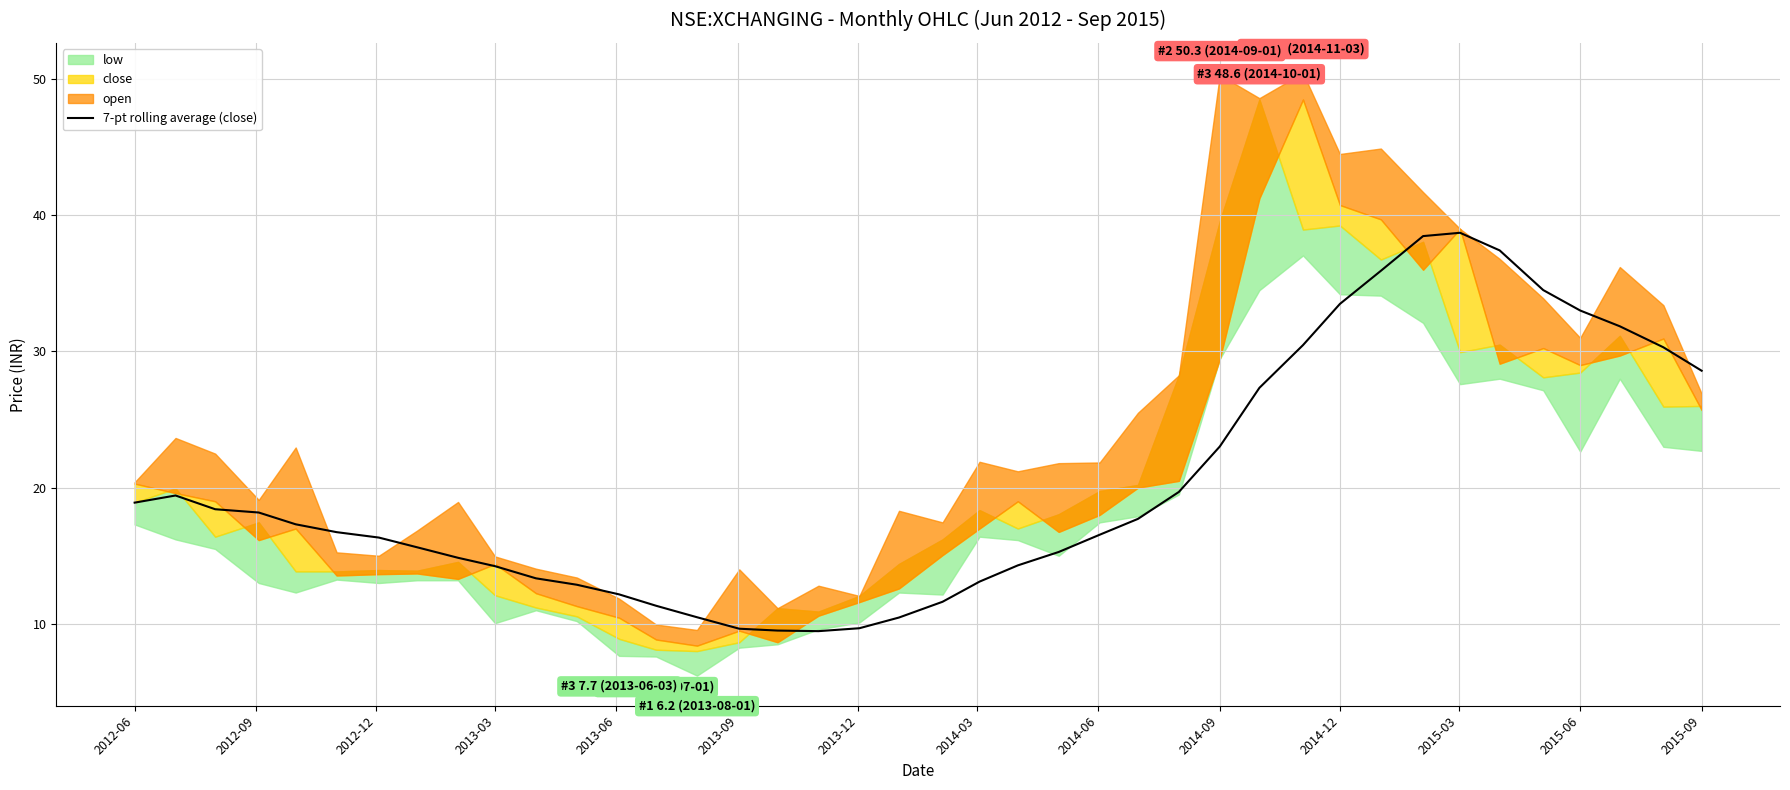

What is the minimum value for 7-pt rolling average (close)?

9.5